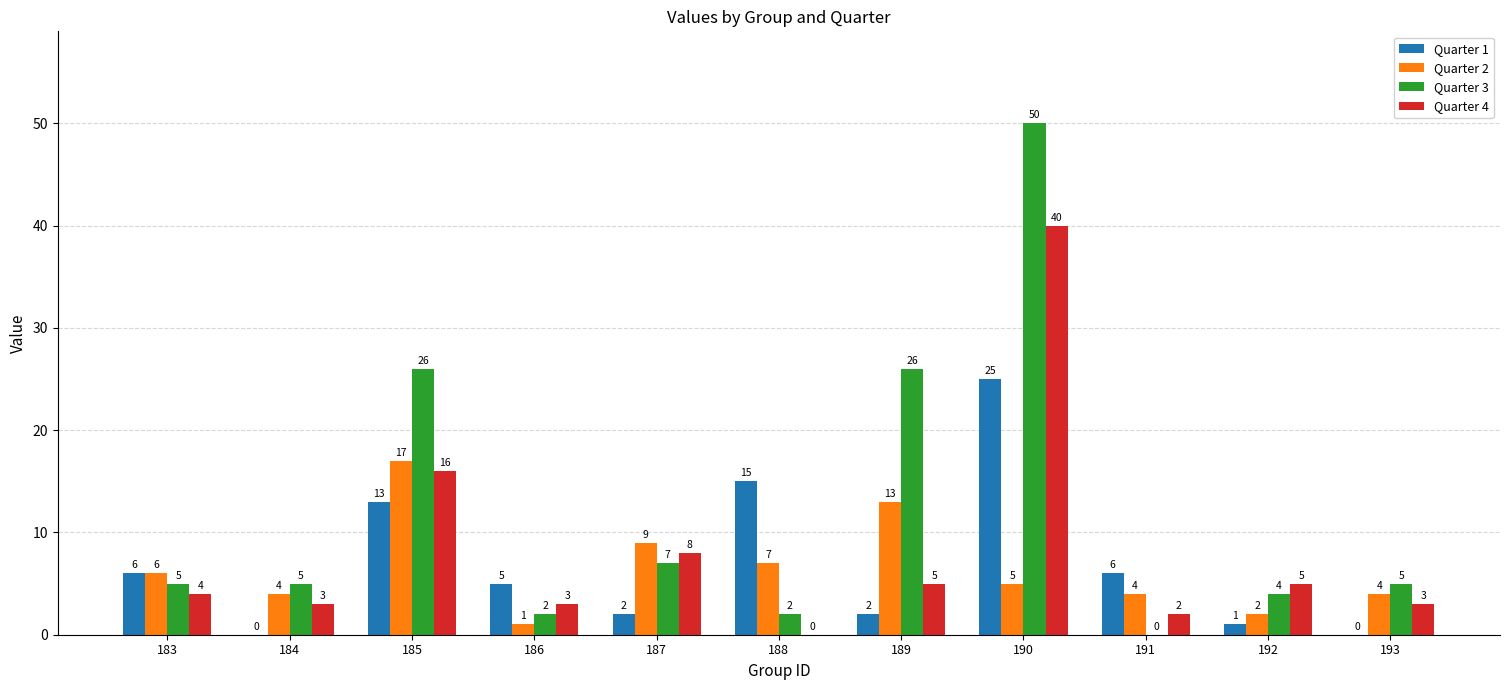

What is the sum of the Quarter 3 values at 183 and 191?

5